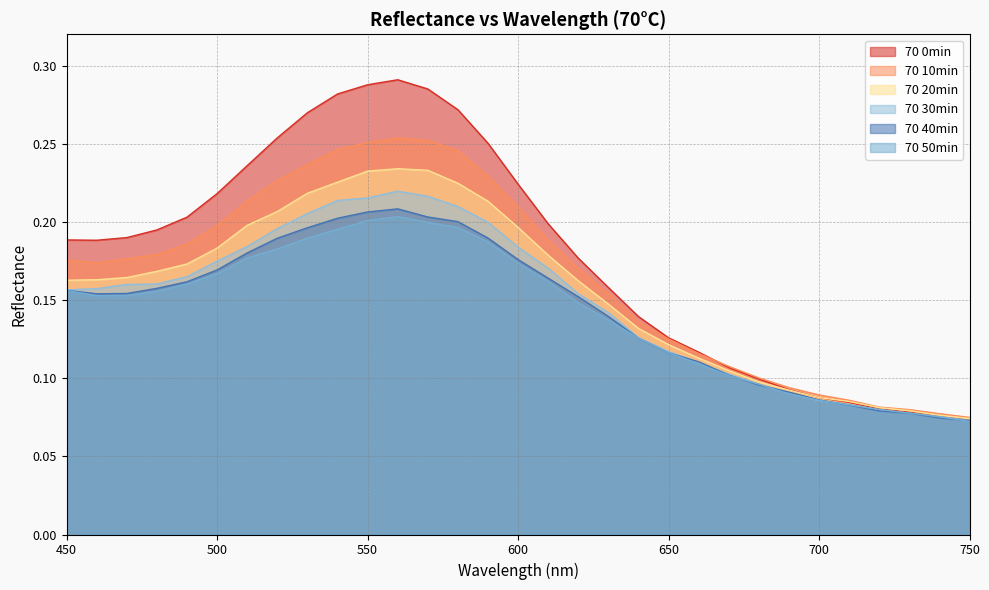

Is it true that 70 50min equals 0.3 at 580?

False